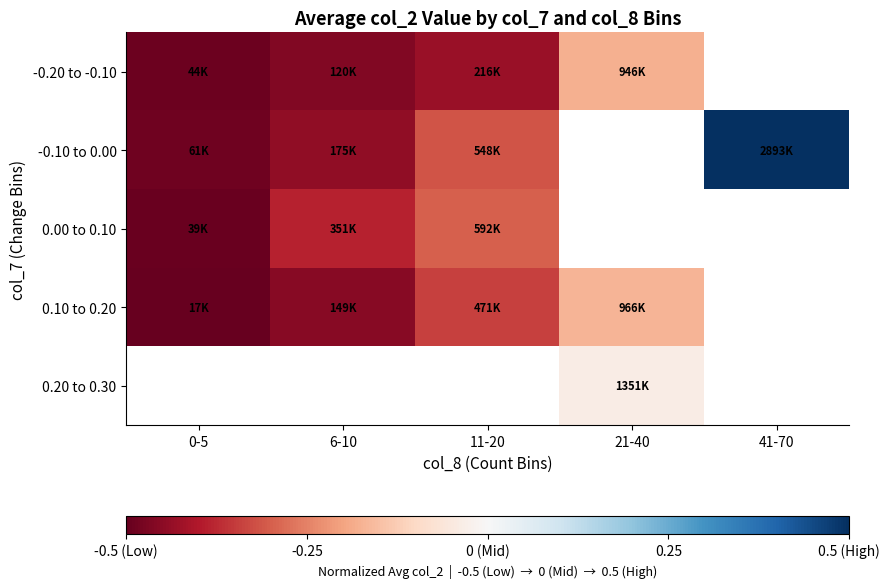

What is the maximum value shown in the chart?

0.5